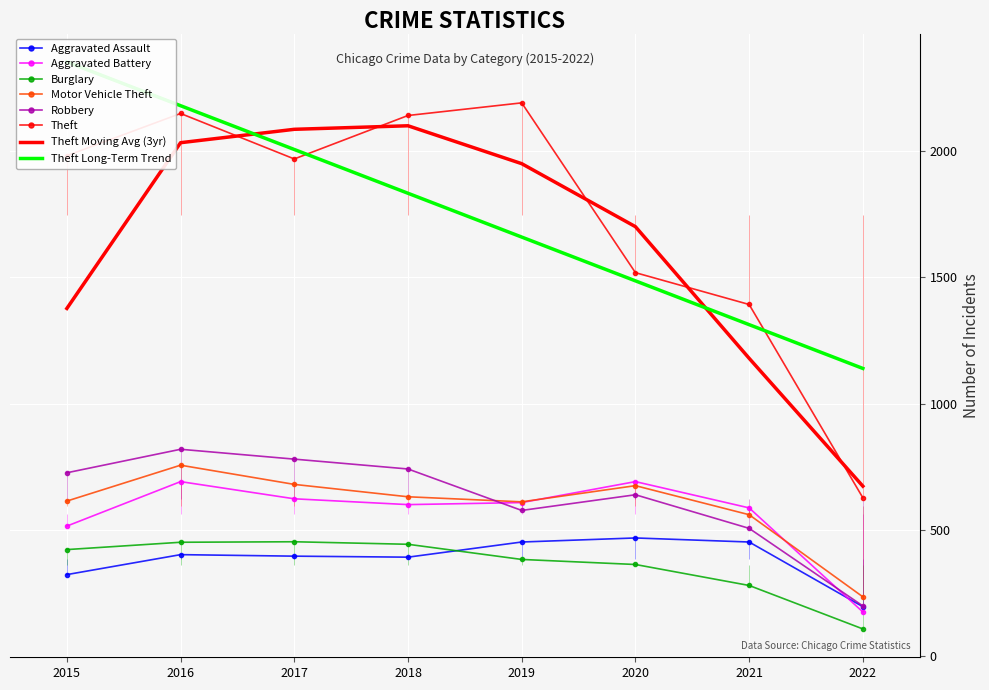

At which label is Motor Vehicle Theft closest to 495?

2021